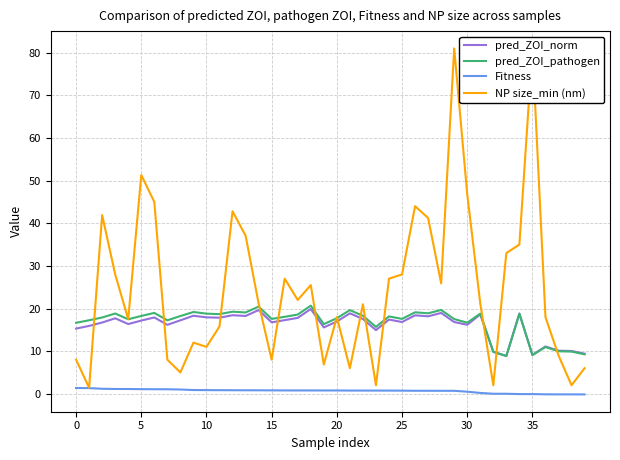

What is the highest value of the pred_ZOI_pathogen series?

20.7